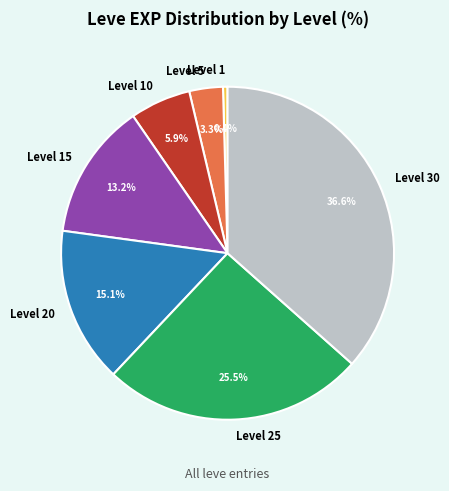

What percentage is NOT represented by Level 15?

86.8%